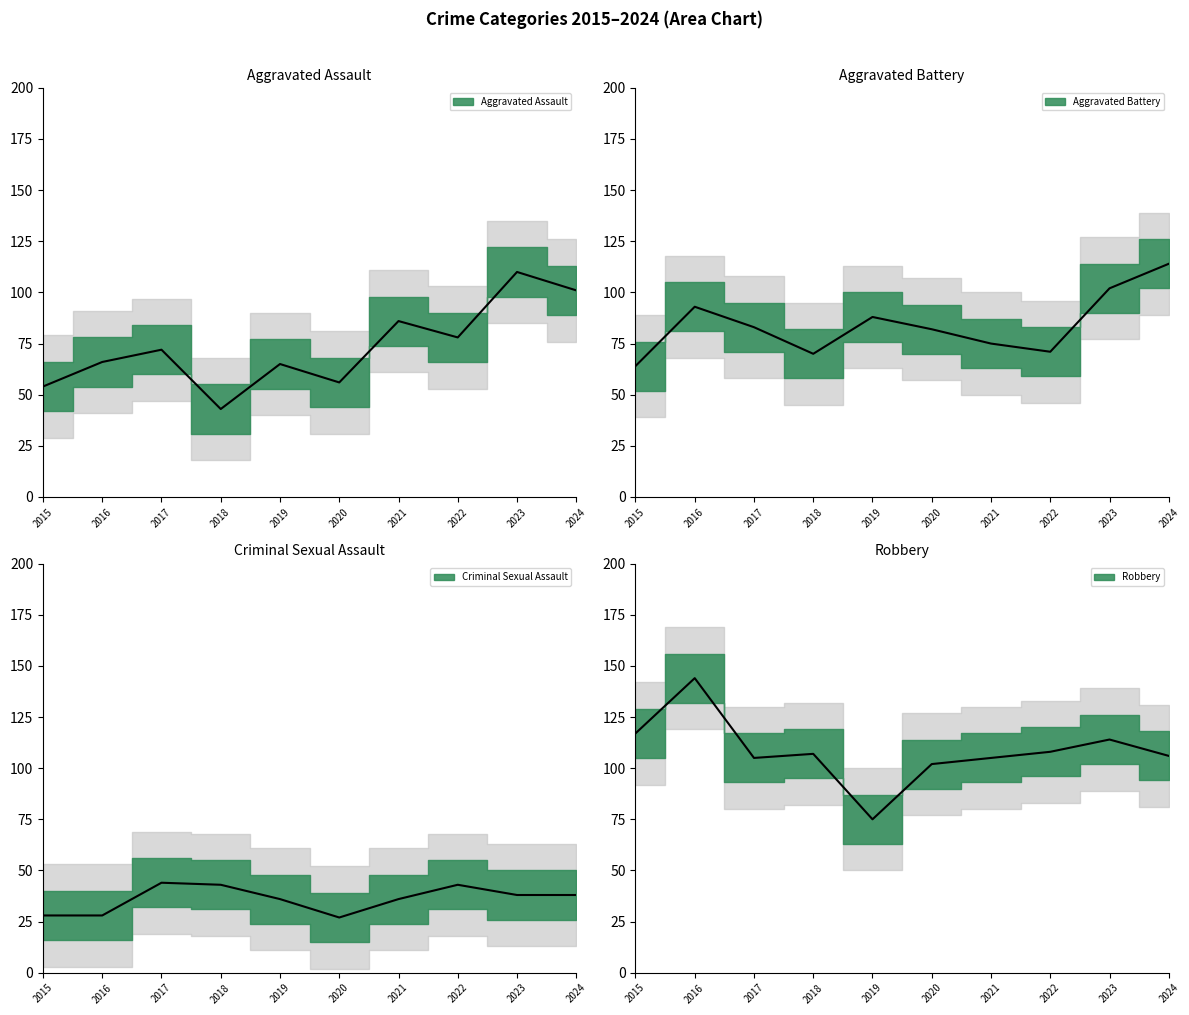

At which label is Aggravated Assault closest to 76?

2022